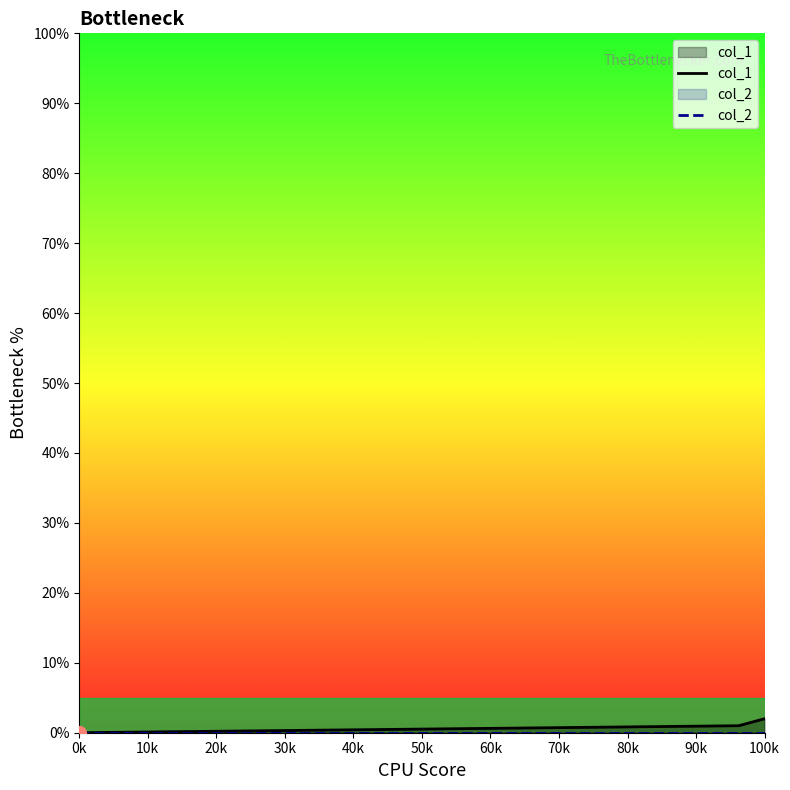

At how many categories does at least one series exceed 1?

1